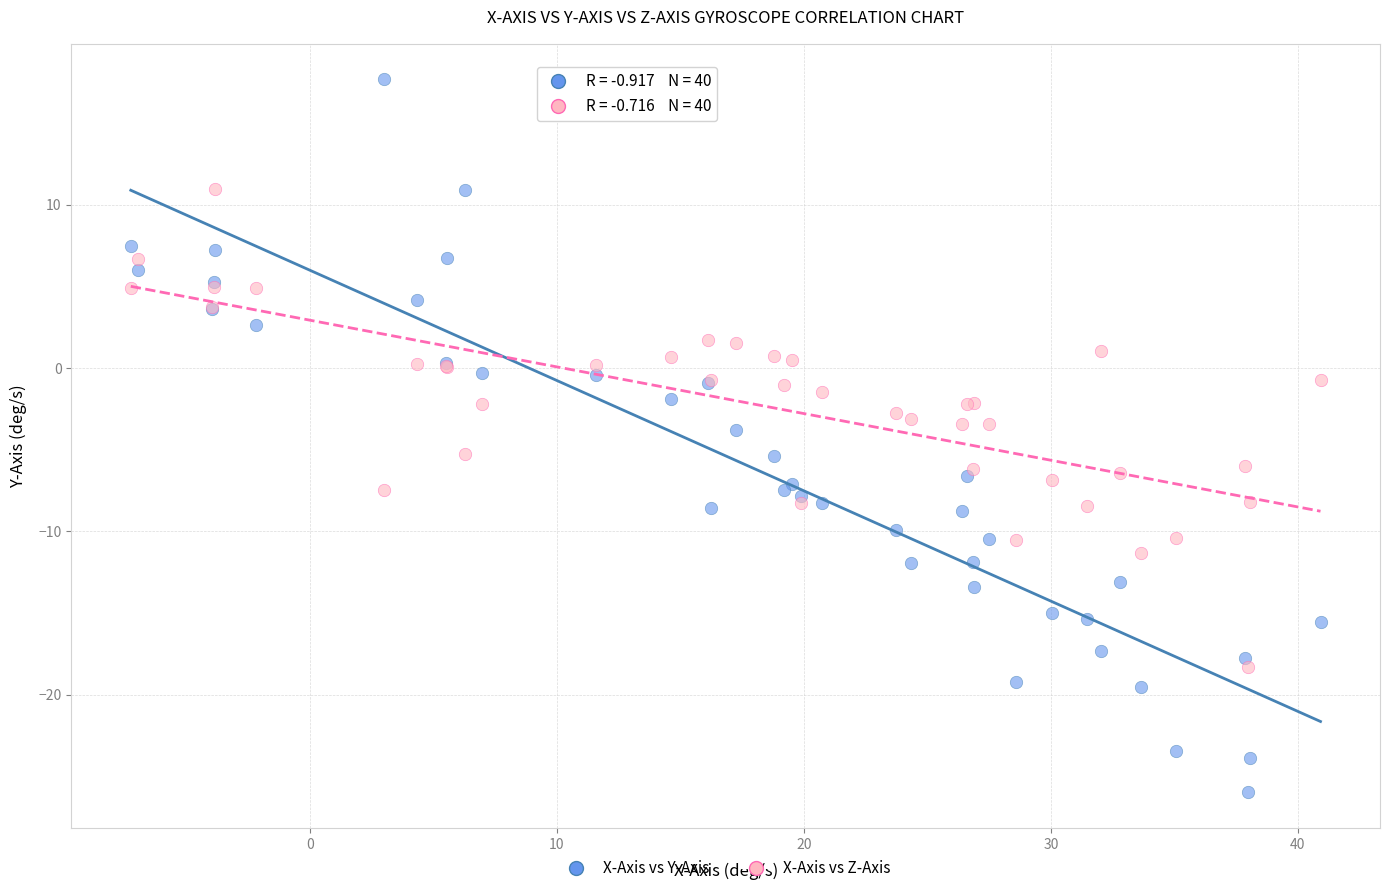

Which series reaches the maximum Y coordinate?

X-Axis vs Y-Axis